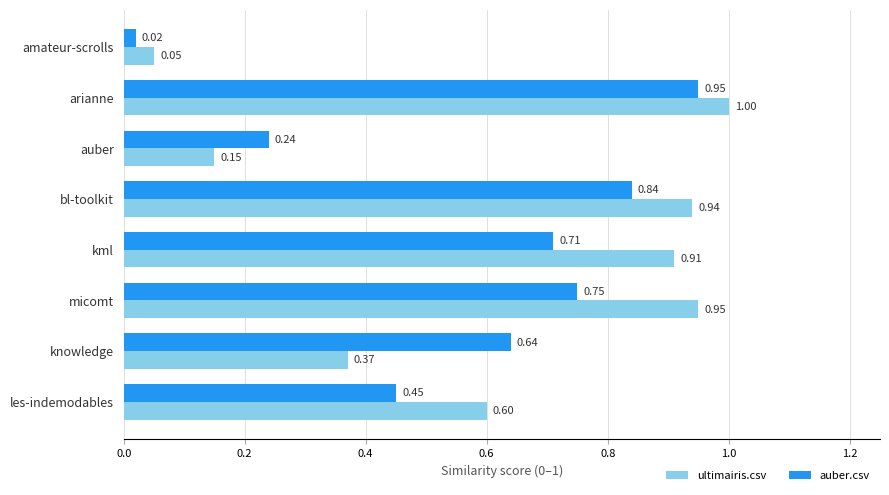

At which label is auber.csv closest to 0?

amateur-scrolls